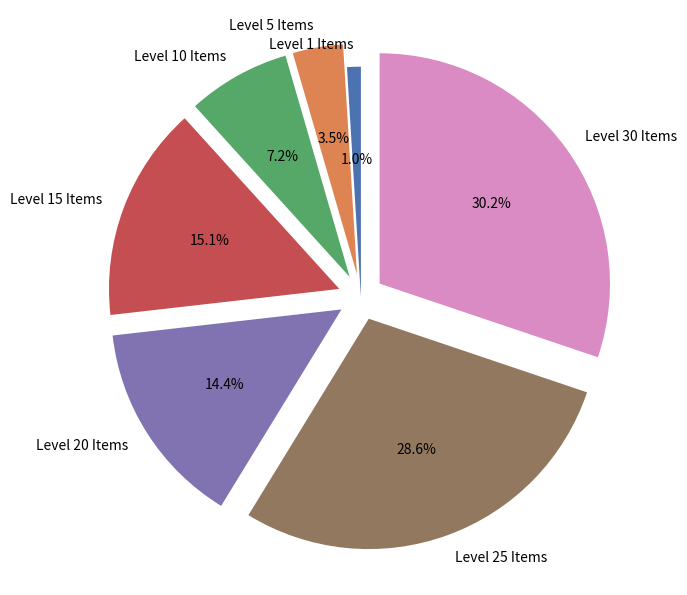

Is Level 25 Items the majority of the pie?

No